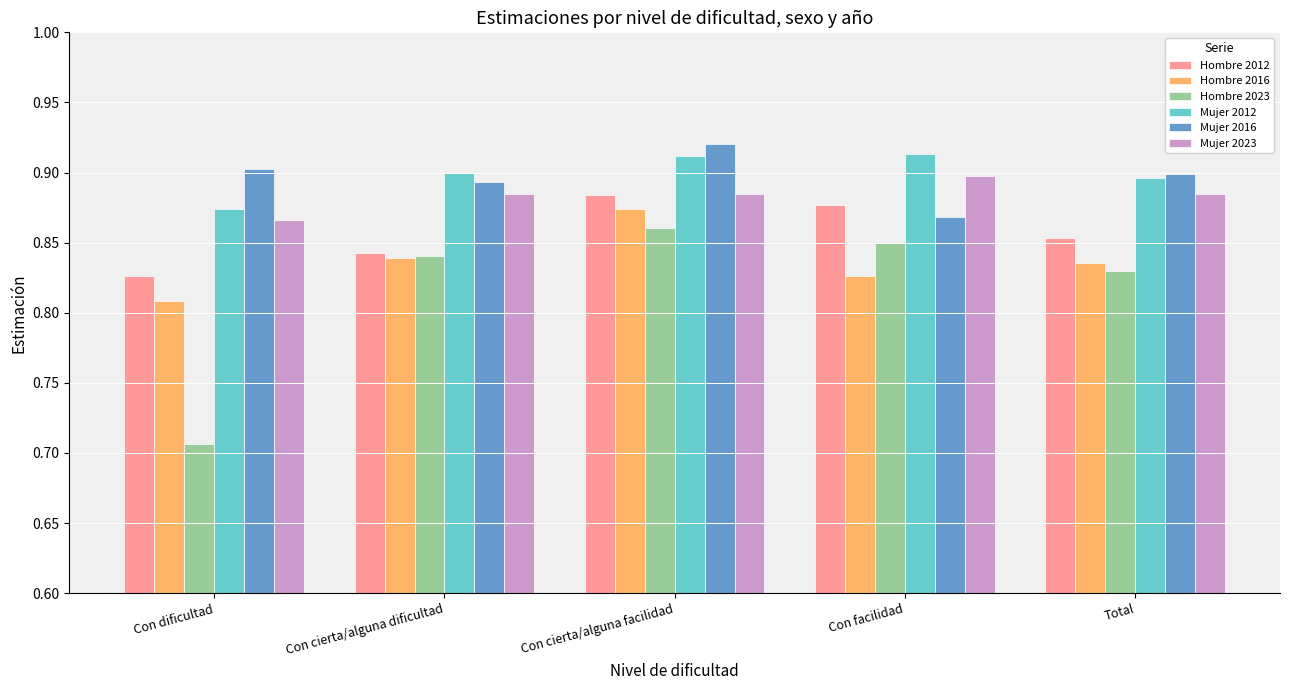

What is the sum of the Mujer 2023 values at Con cierta/alguna facilidad and Con facilidad?

1.8